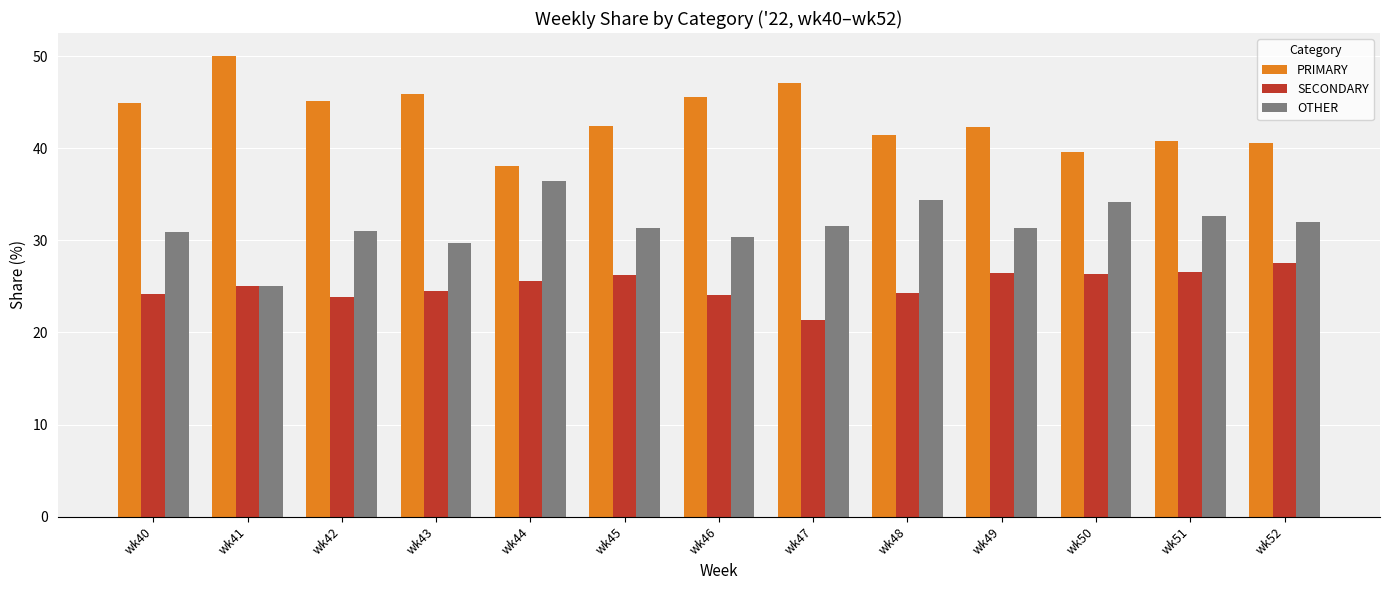

How many bars are there in total?

39